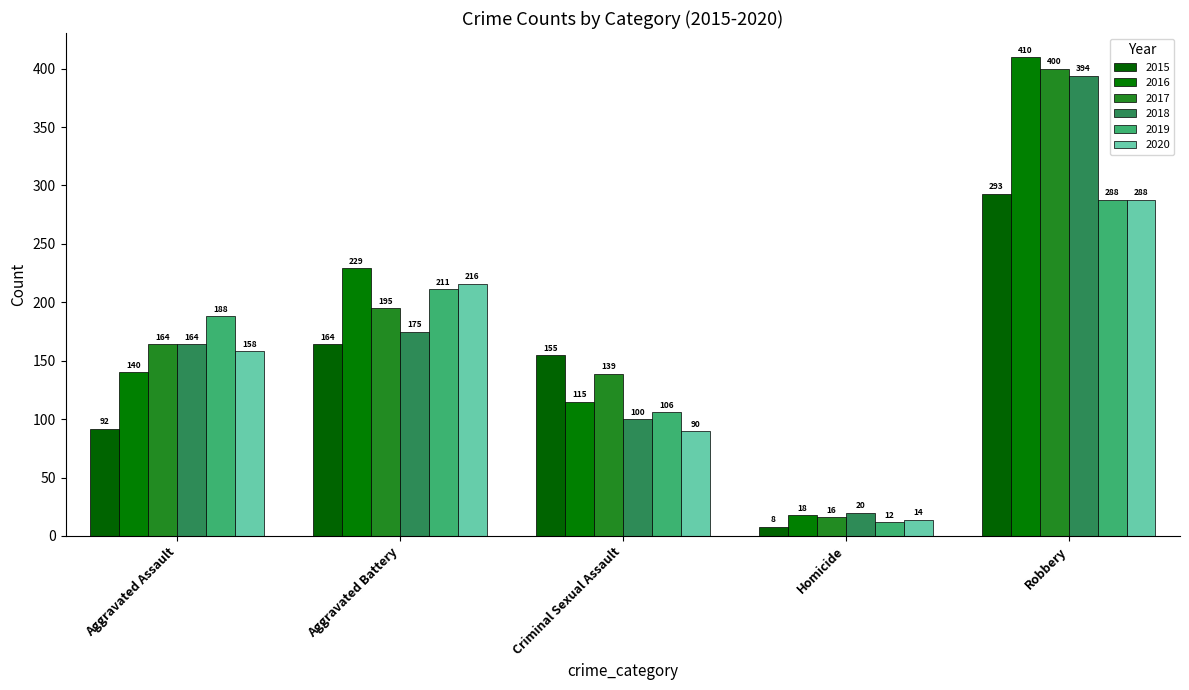

How many bars are there in total?

30